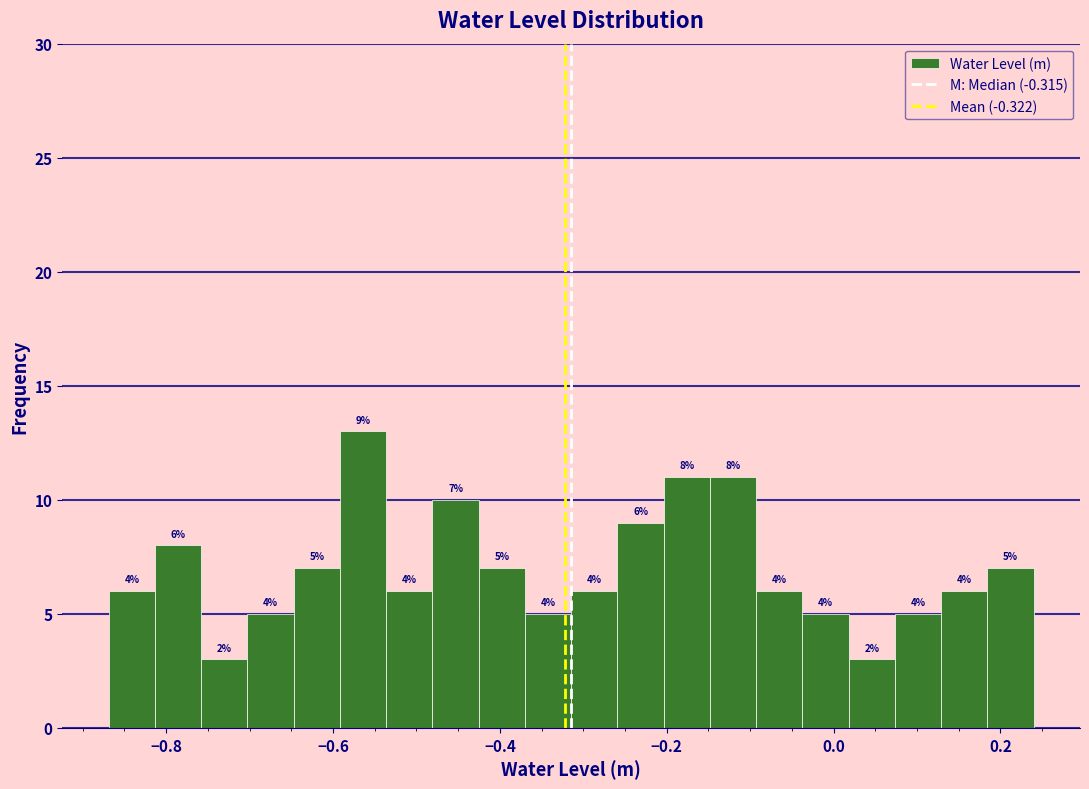

Around what value on the x-axis is the tallest bar? Give the approximate position of its centre, as read against the axis.

-0.56